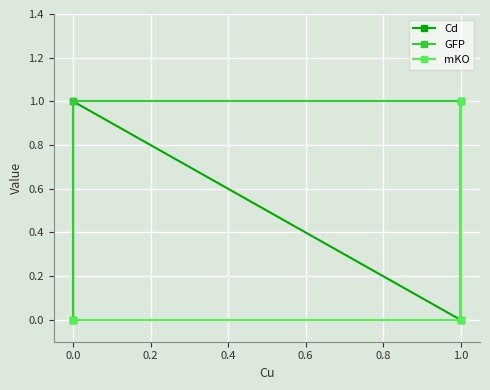

Count the number of categories in the chart.

4